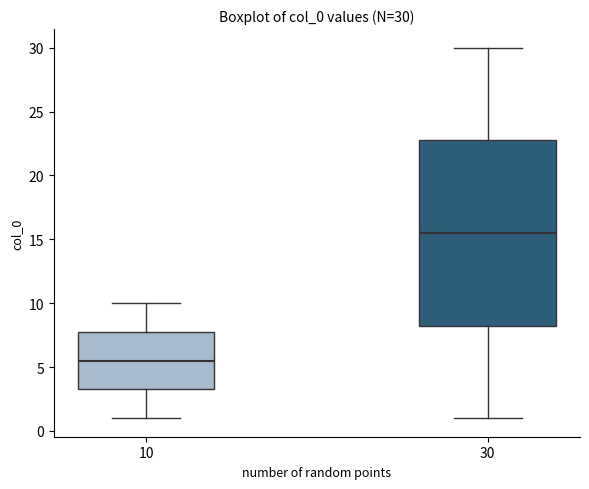

Which box has the highest median line?

30